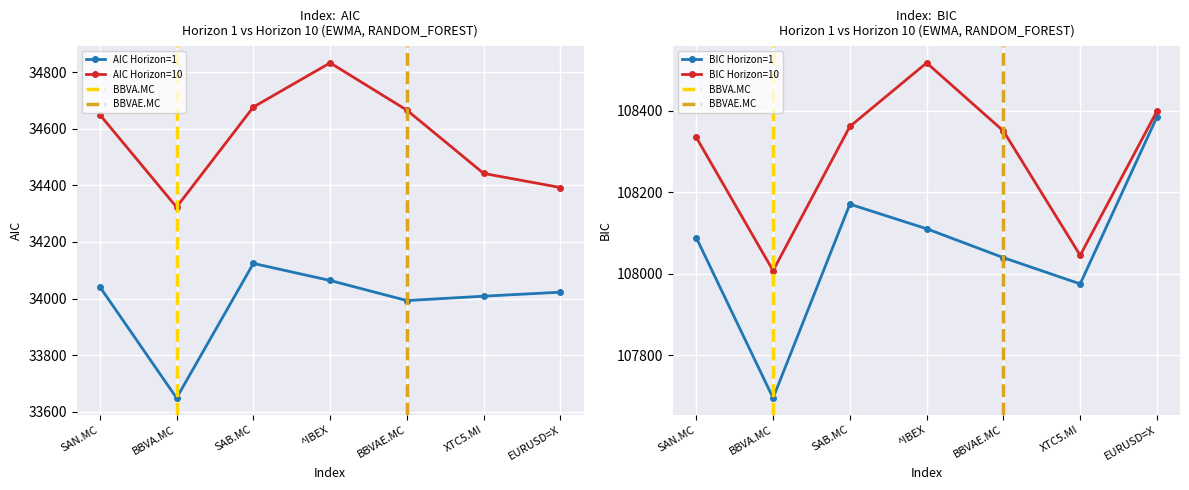

How many categories are shown in the chart?

7